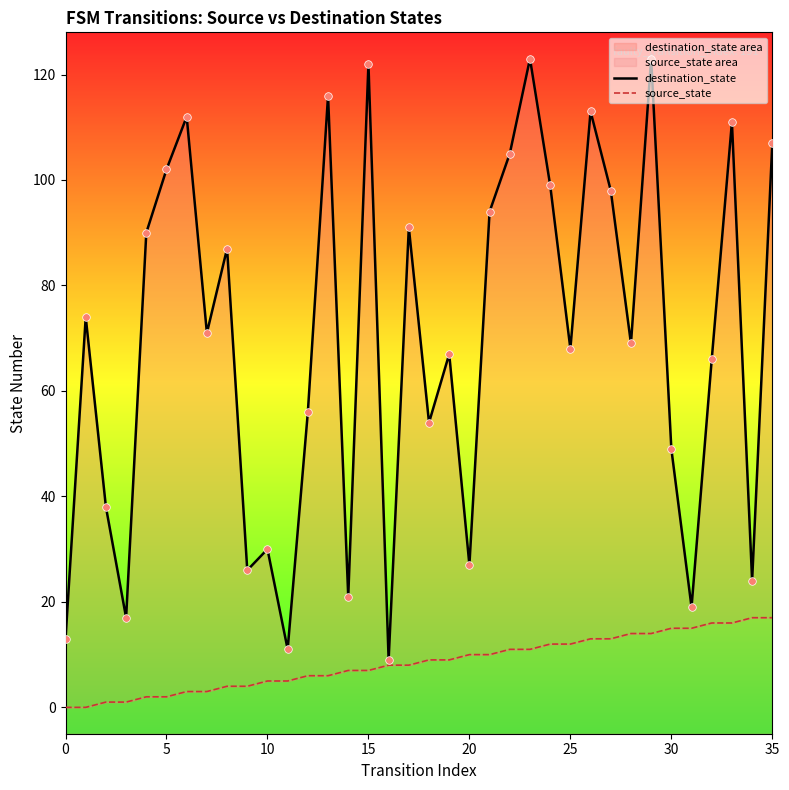

Which series has the largest total across all categories?

destination_state